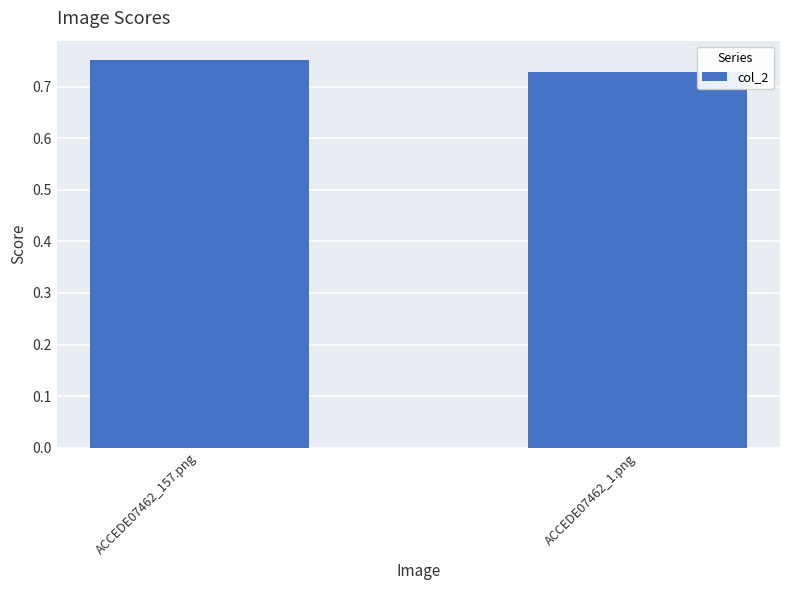

Count the number of categories in the chart.

2